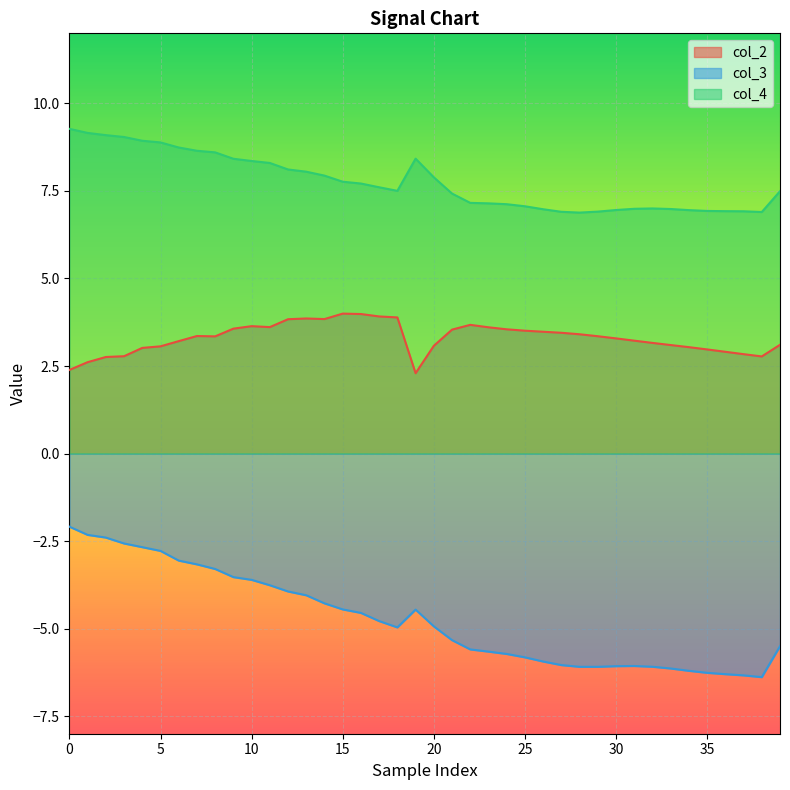

Which series has the largest range (max minus min)?

col_3